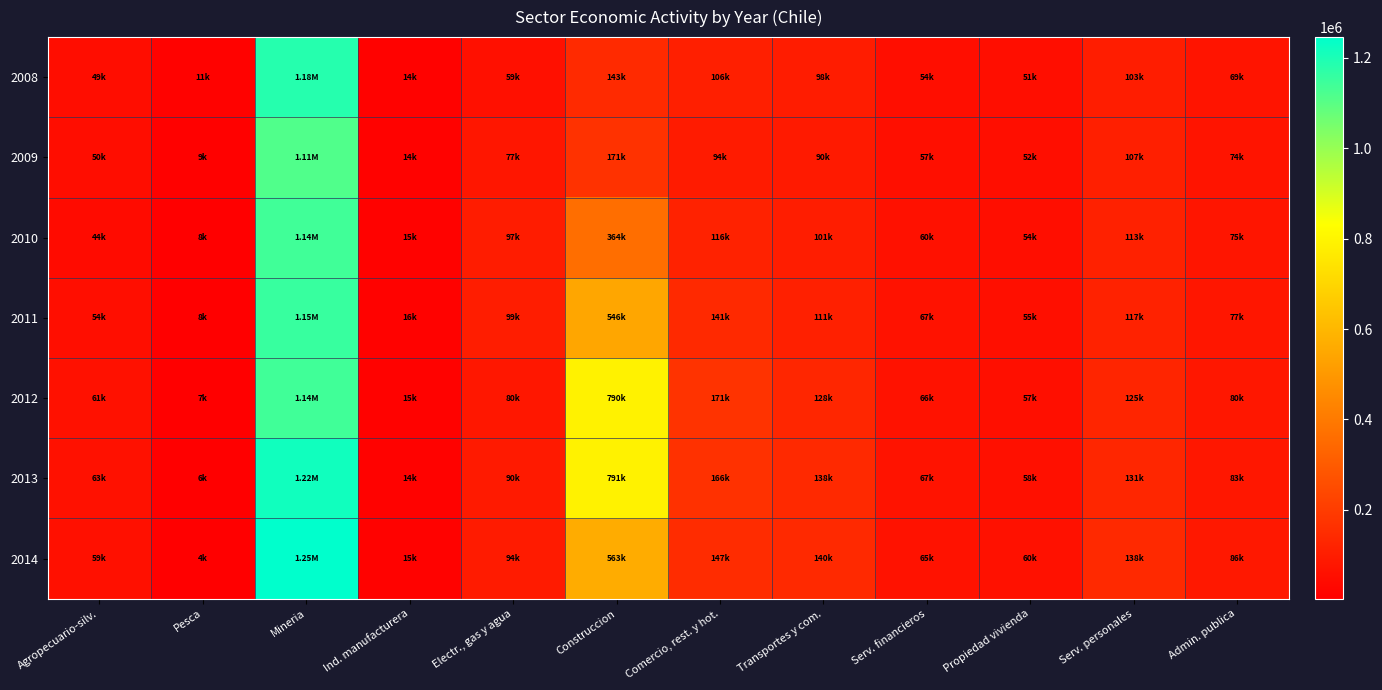

Reading left to right, what are all the values shown in this chart?

2008: Agropecuario-silv.=49010	Pesca=11437	Mineria=1184255	Ind. manufacturera=13943	Electr., gas y agua=59165	Construccion=142738	Comercio, rest. y hot.=106101	Transportes y com.=97788	Serv. financieros=54142	Propiedad vivienda=51424	Serv. personales=102657	Admin. publica=69294
2009: Agropecuario-silv.=49619	Pesca=9323	Mineria=1114361	Ind. manufacturera=14064	Electr., gas y agua=77096	Construccion=170609	Comercio, rest. y hot.=93915	Transportes y com.=89985	Serv. financieros=56533	Propiedad vivienda=52269	Serv. personales=106959	Admin. publica=73593
2010: Agropecuario-silv.=43916	Pesca=8164	Mineria=1138848	Ind. manufacturera=14574	Electr., gas y agua=97407	Construccion=364415	Comercio, rest. y hot.=115894	Transportes y com.=101369	Serv. financieros=60387	Propiedad vivienda=53976	Serv. personales=113102	Admin. publica=75246
2011: Agropecuario-silv.=54021	Pesca=7977	Mineria=1154394	Ind. manufacturera=15517	Electr., gas y agua=98938	Construccion=546164	Comercio, rest. y hot.=141495	Transportes y com.=111490	Serv. financieros=66669	Propiedad vivienda=55264	Serv. personales=117173	Admin. publica=77381
2012: Agropecuario-silv.=60888	Pesca=6717	Mineria=1140836	Ind. manufacturera=15045	Electr., gas y agua=79640	Construccion=790275	Comercio, rest. y hot.=171071	Transportes y com.=127616	Serv. financieros=66408	Propiedad vivienda=56956	Serv. personales=125369	Admin. publica=79926
2013: Agropecuario-silv.=63280	Pesca=6293	Mineria=1217366	Ind. manufacturera=13752	Electr., gas y agua=89679	Construccion=790870	Comercio, rest. y hot.=165827	Transportes y com.=137528	Serv. financieros=67113	Propiedad vivienda=58166	Serv. personales=131298	Admin. publica=83238
2014: Agropecuario-silv.=58877	Pesca=3651	Mineria=1245534	Ind. manufacturera=14800	Electr., gas y agua=93906	Construccion=562803	Comercio, rest. y hot.=146818	Transportes y com.=140328	Serv. financieros=65214	Propiedad vivienda=59866	Serv. personales=137606	Admin. publica=85528